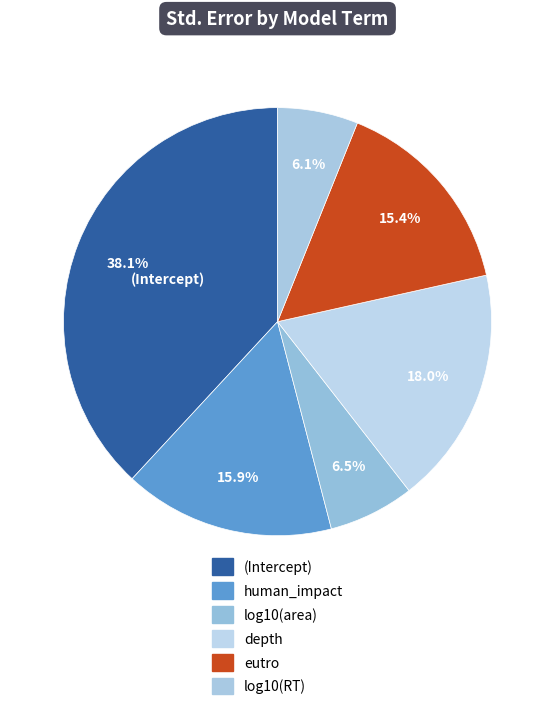

Rank the categories by value from highest to lowest.

(Intercept), depth, human_impact, eutro, log10(area), log10(RT)